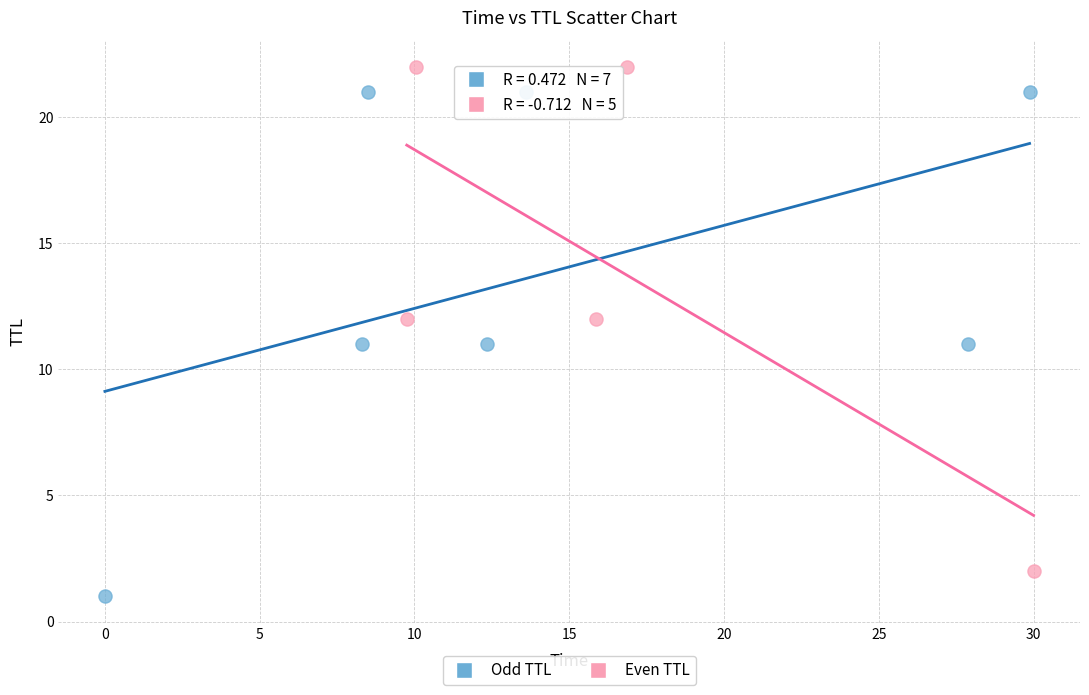

Which series contains the lowest Y value?

Odd TTL